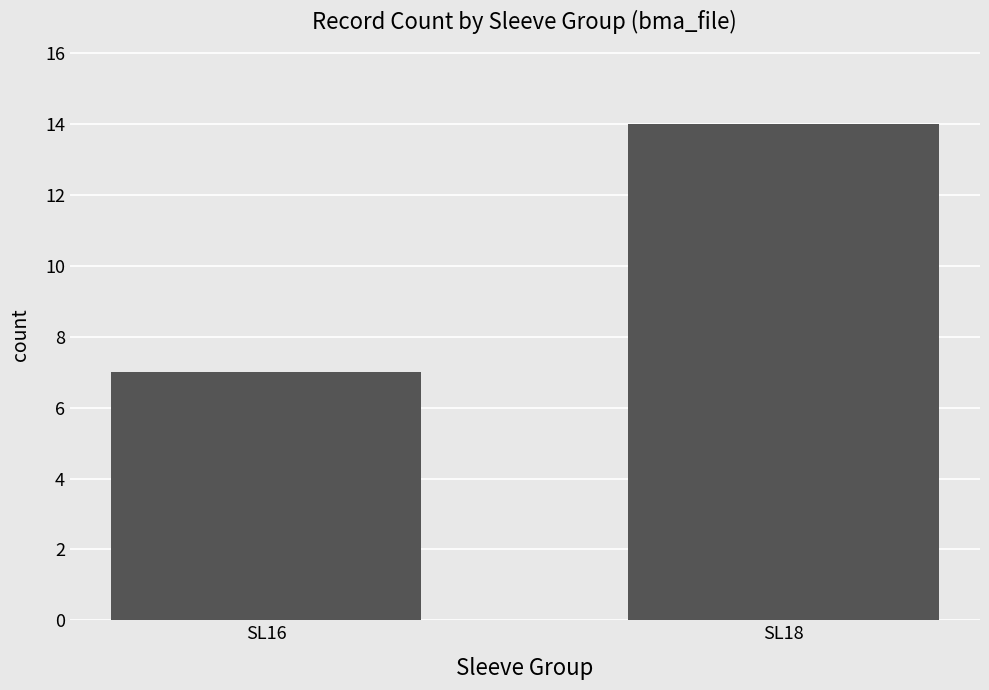

Reading left to right, transcribe all the data shown in this chart.

7	14